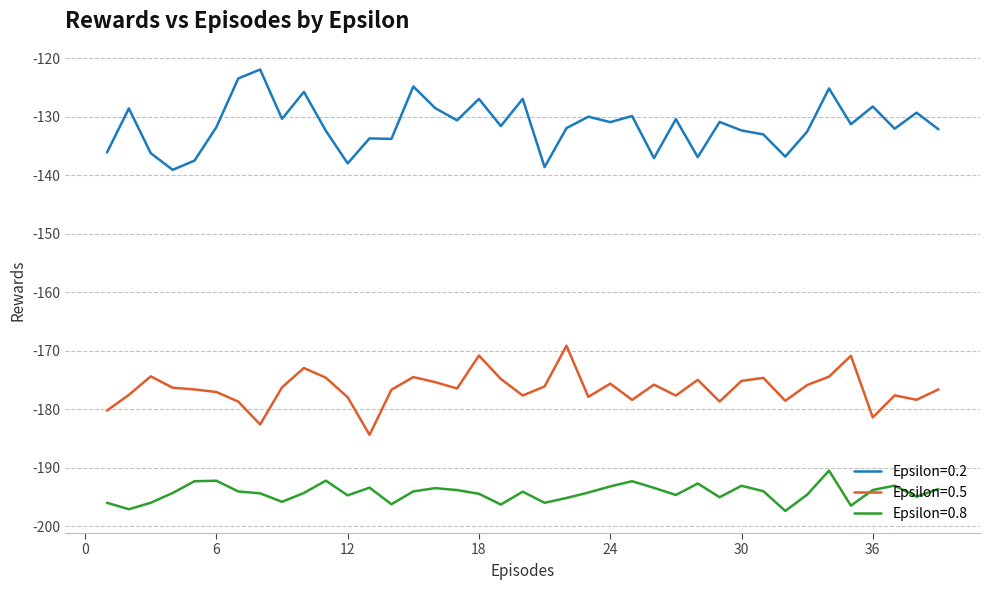

Does the chart have visible grid lines?

Yes